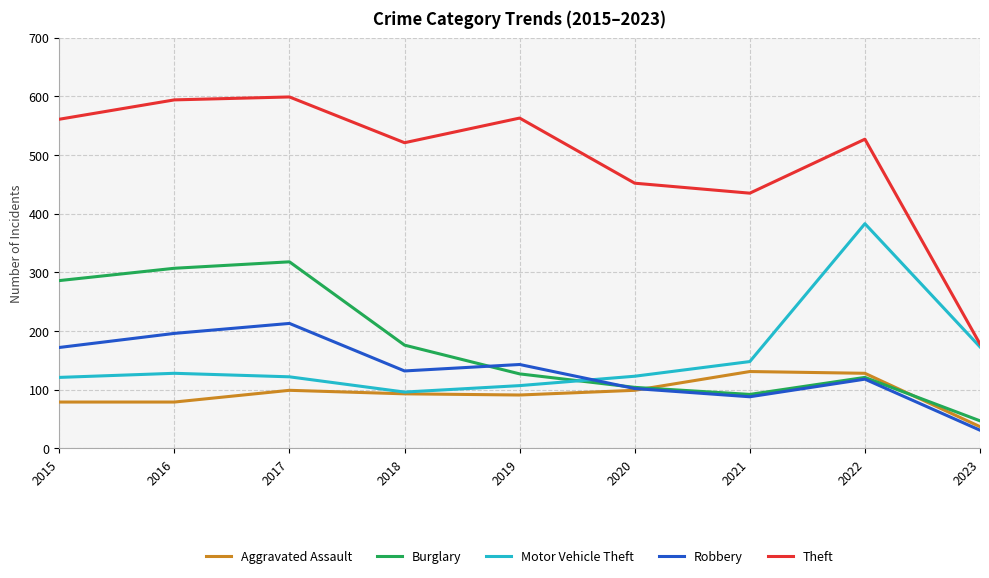

True or false: Motor Vehicle Theft and Robbery intersect in this chart.

True